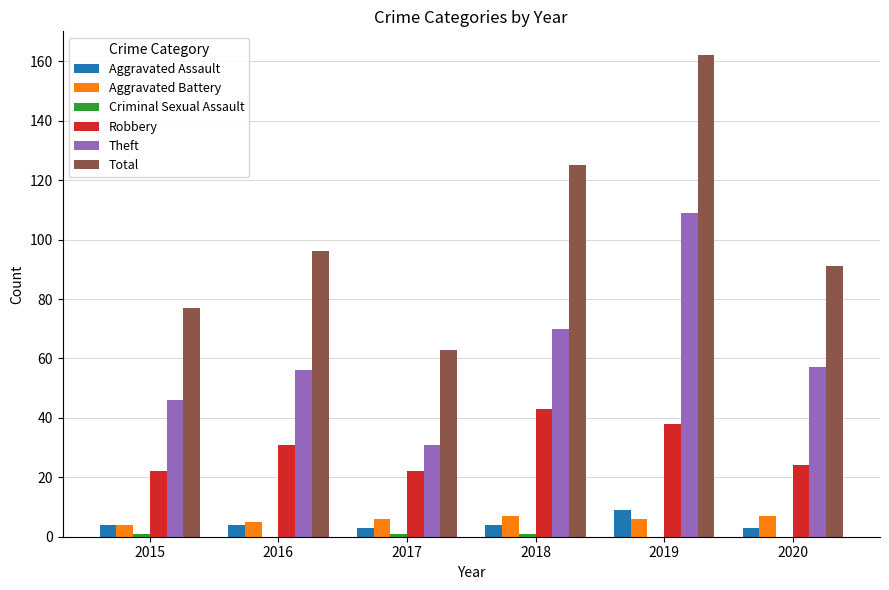

What is the greatest value displayed?

162